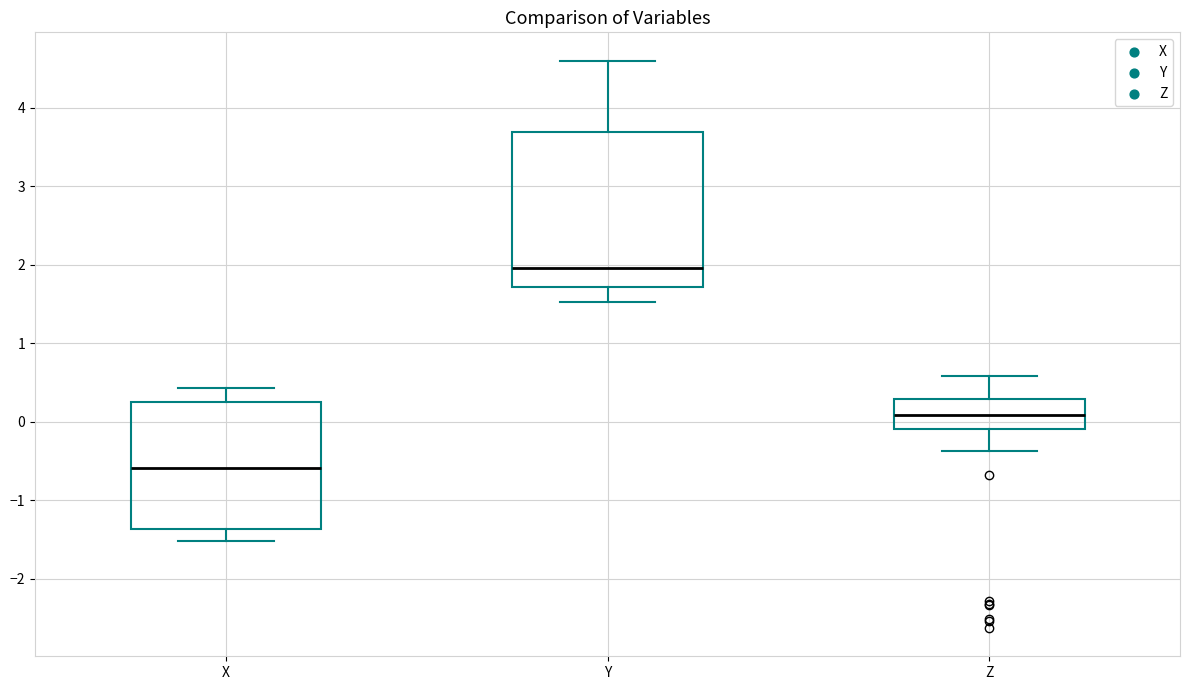

Reading left to right, transcribe this box plot: for each box, give where its median line is, the range the box spans, and where its two whiskers end, as read against the y-axis. The values are not printed on the chart, so give them approximately, as read against the axis.

X: median -0.6, box -1.4 to 0.3, whiskers -1.5 to 0.4
Y: median 2.0, box 1.7 to 3.7, whiskers 1.5 to 4.6
Z: median 0.1, box -0.1 to 0.3, whiskers -0.4 to 0.6